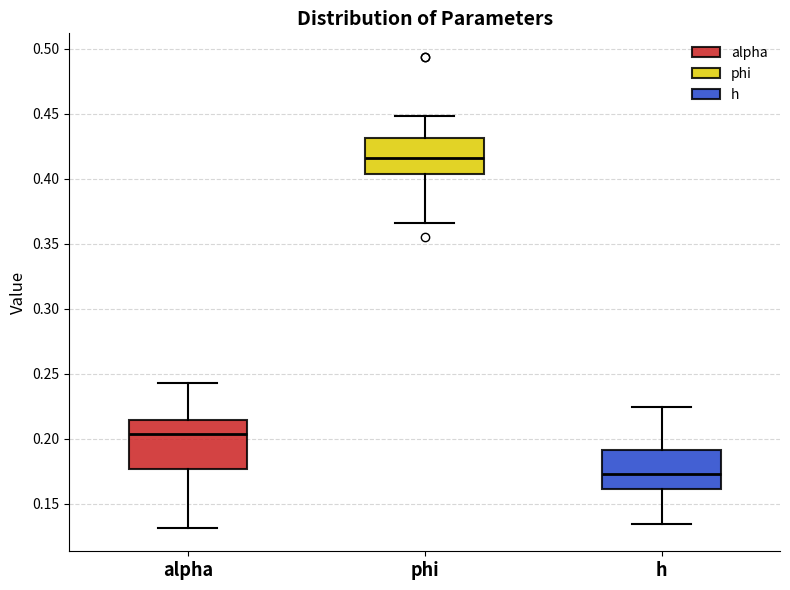

Where does the lower whisker of the box for alpha end on the y-axis? The values are not printed on the chart, so give them approximately, as read against the axis.

0.130